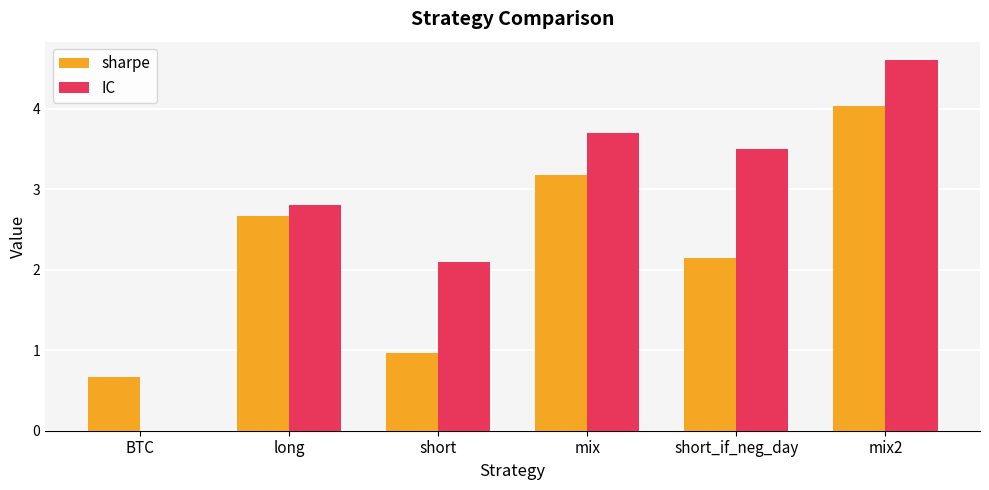

Reading left to right, extract all data points from this chart.

sharpe: BTC=0.7	long=2.7	short=1.0	mix=3.2	short_if_neg_day=2.1	mix2=4.0
IC: BTC=0.0	long=2.8	short=2.1	mix=3.7	short_if_neg_day=3.5	mix2=4.6